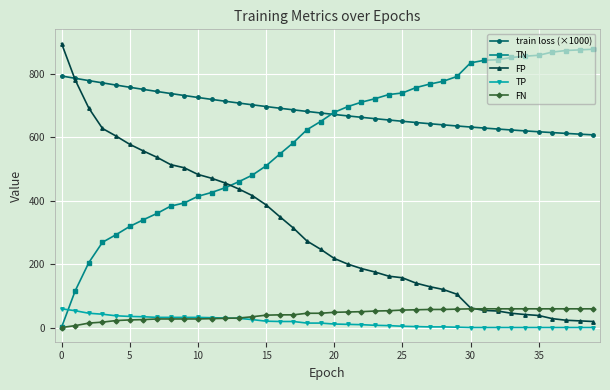

True or false: FN and train loss (×1000) intersect in this chart.

False